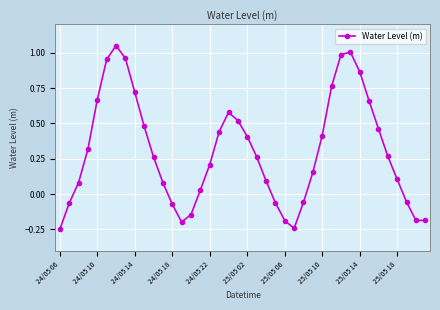

What is the difference between the maximum and second lowest values?

1.3